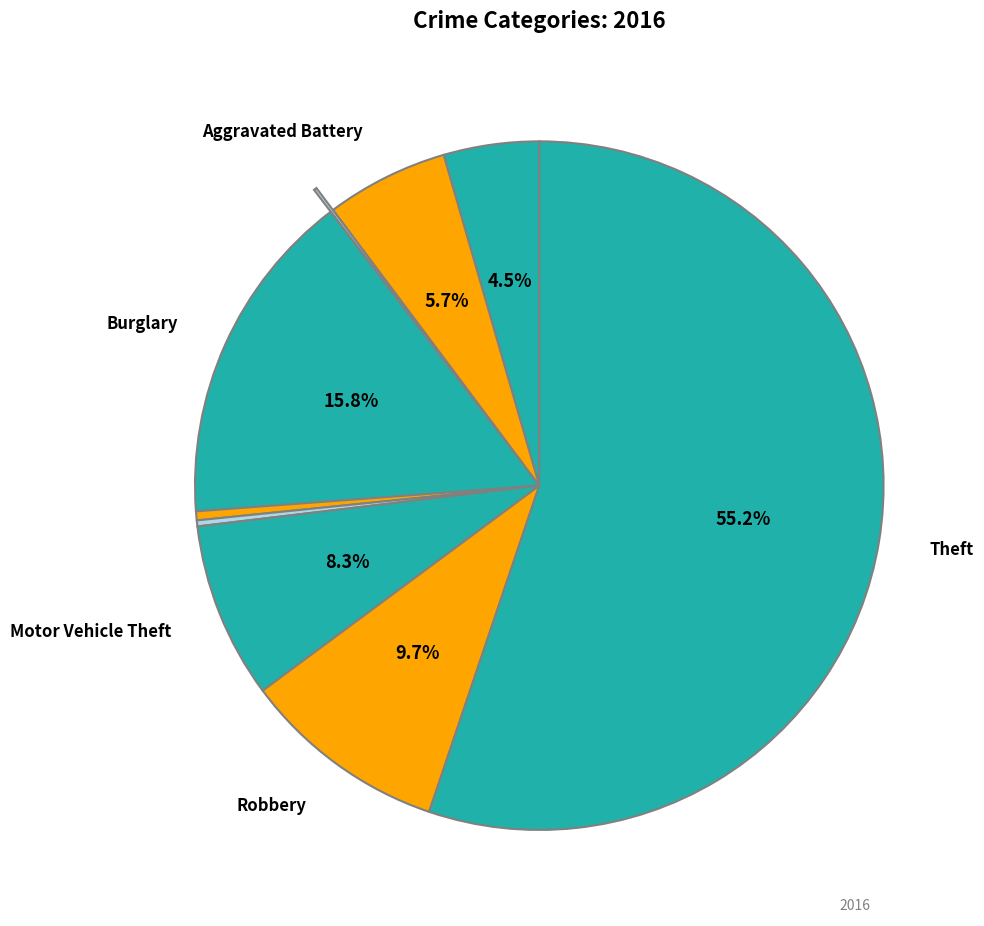

How many segments does this pie chart have?

9